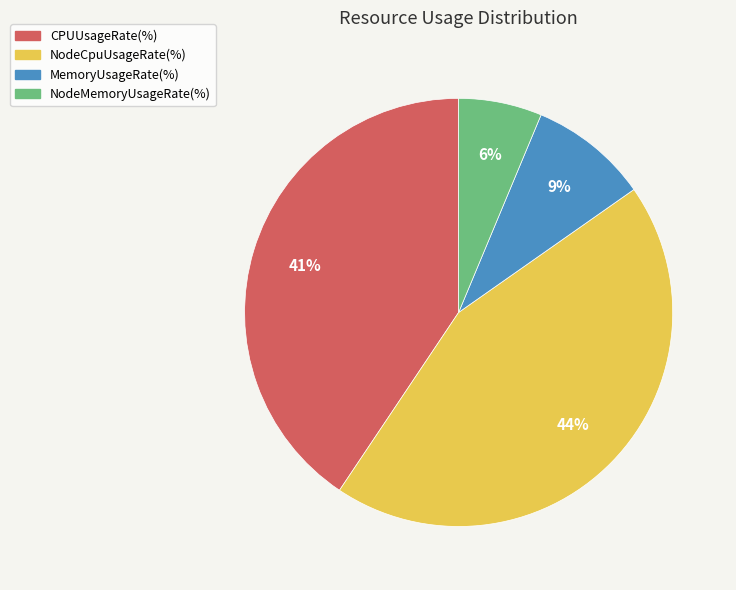

To the nearest percent, what is the difference between the largest and smallest slice percentages?

38%